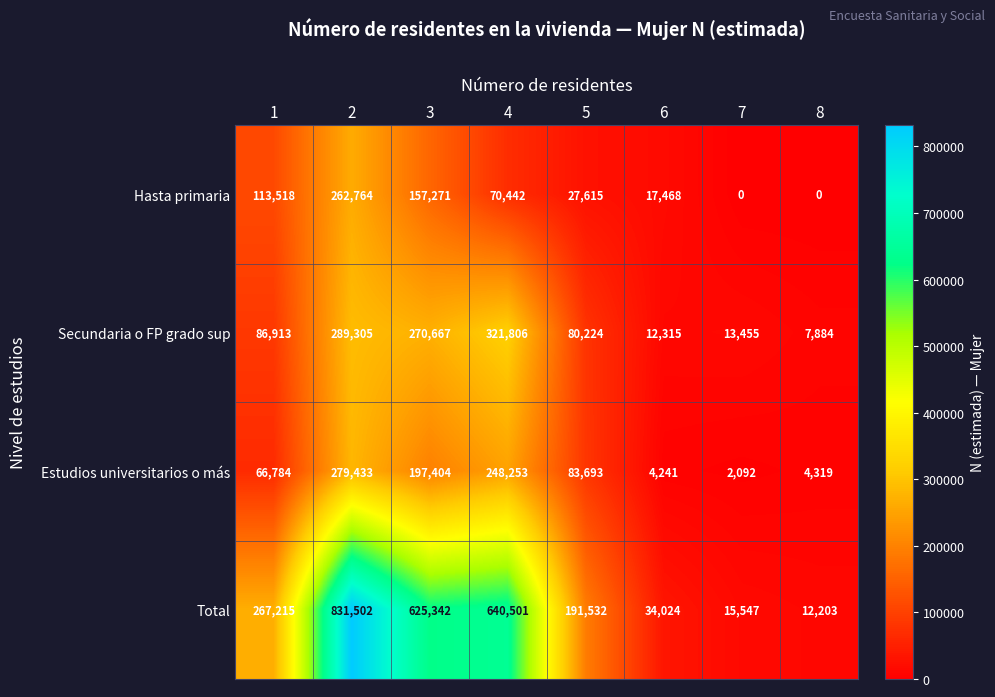

What is the difference between the maximum and second lowest values in the Hasta primaria series?

262764